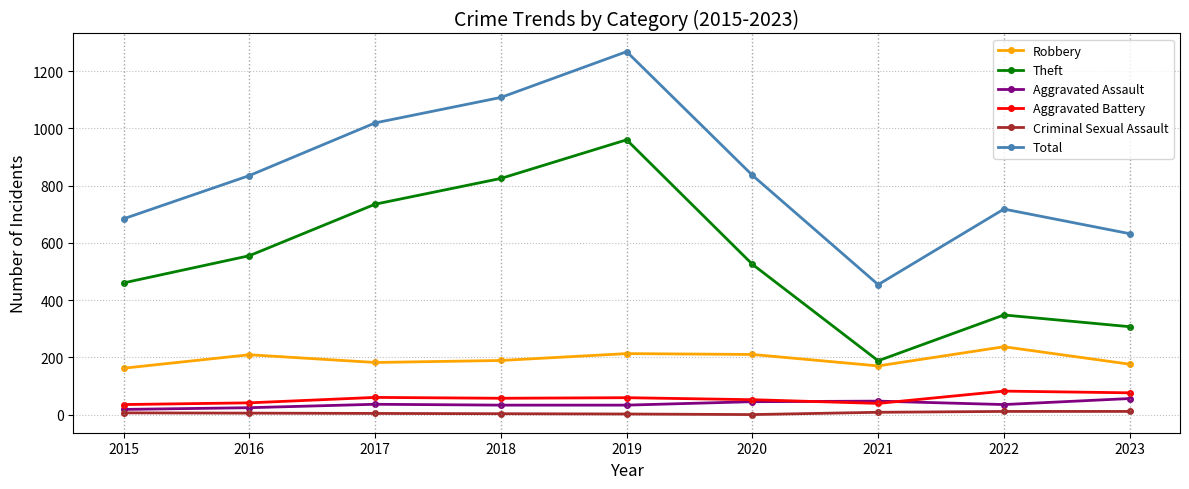

True or false: Aggravated Assault and Theft cross at least once.

False